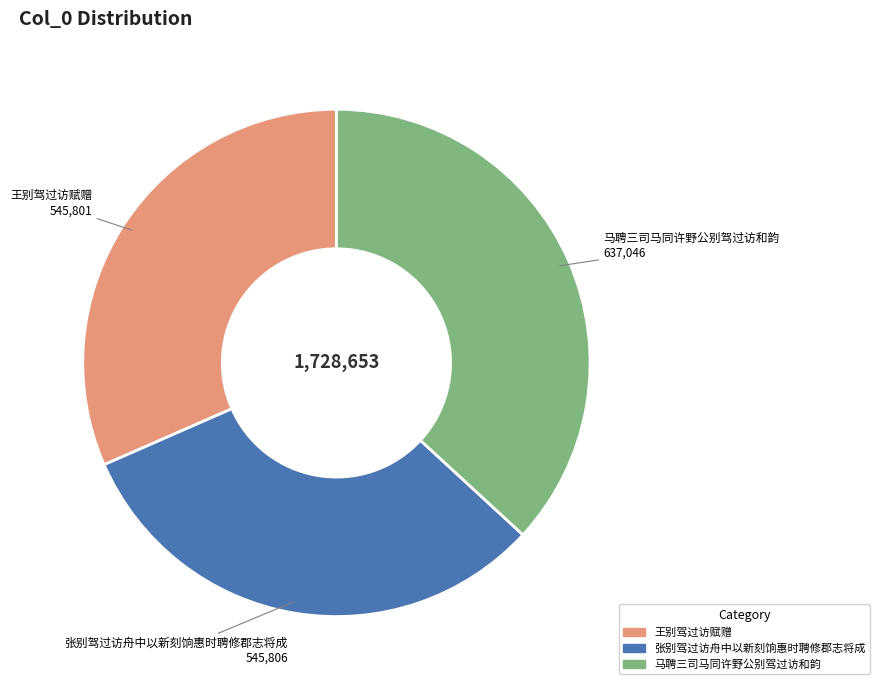

Which category has the biggest portion of the pie?

马聘三司马同许野公别驾过访和韵